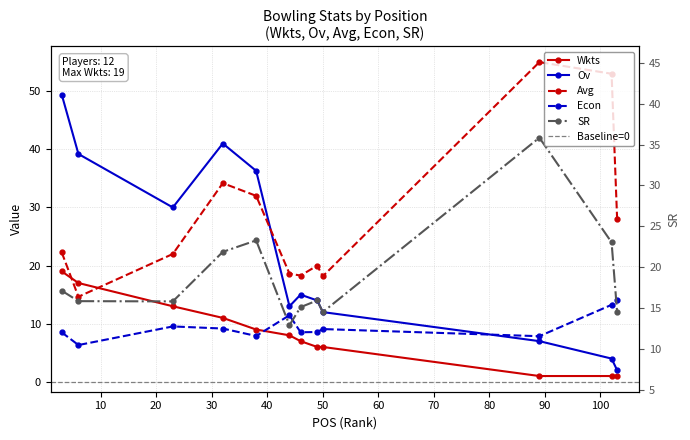

How many interior local valleys does the Econ series have?

4